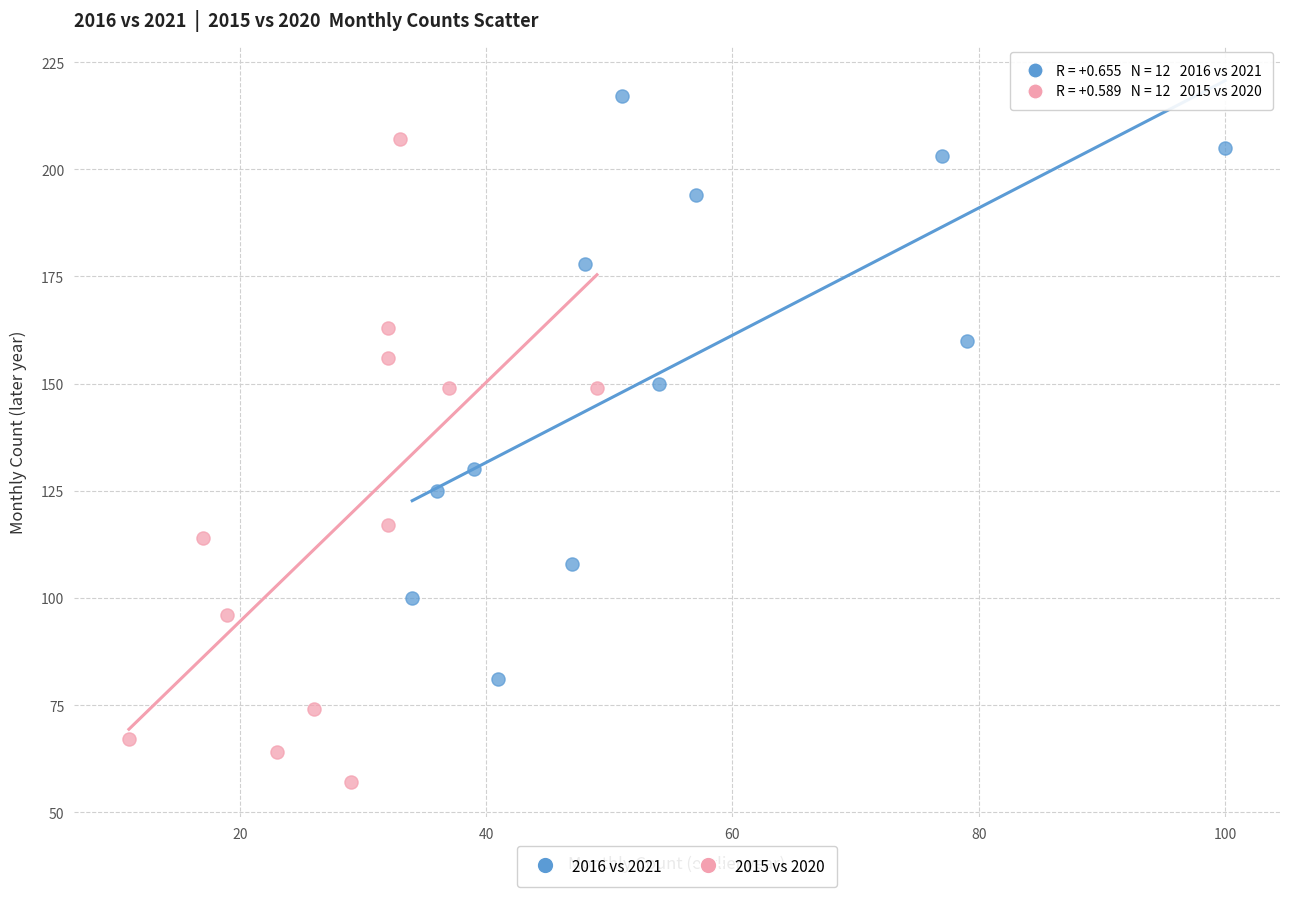

Which series contains the lowest Y value?

2015 vs 2020